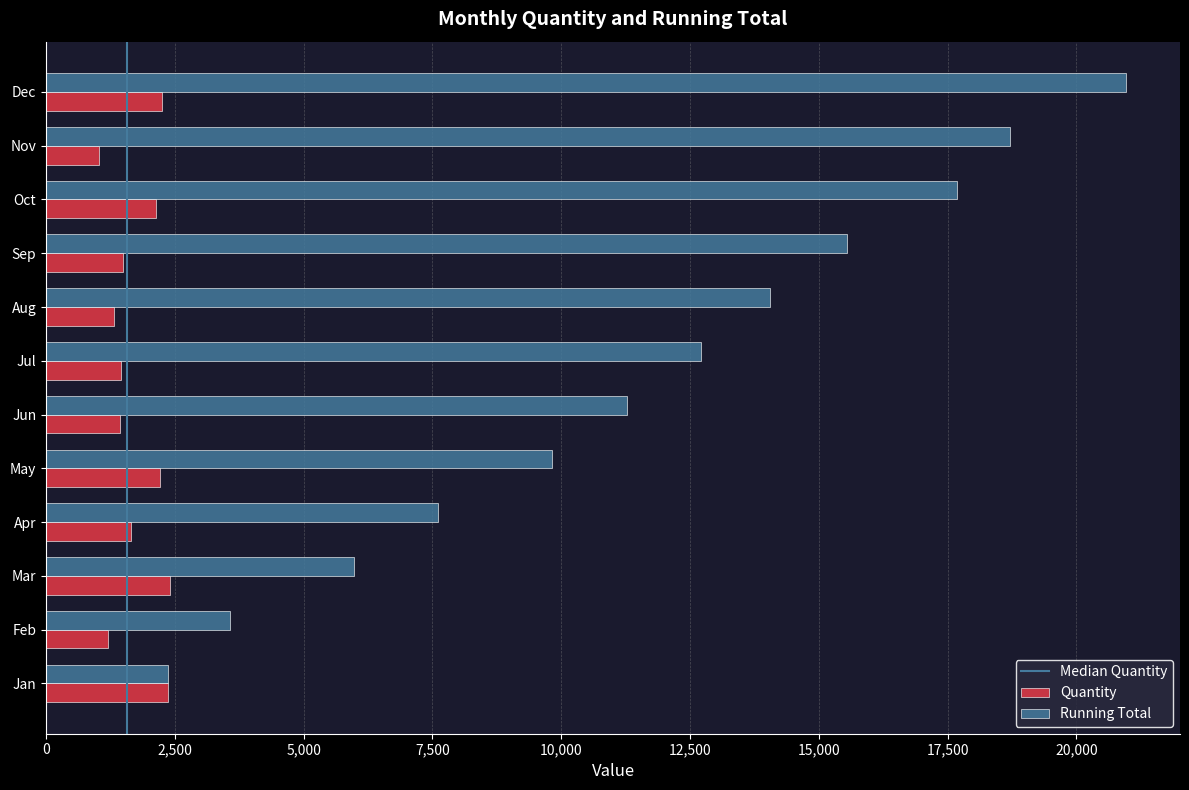

How many categories are shown in the chart?

12